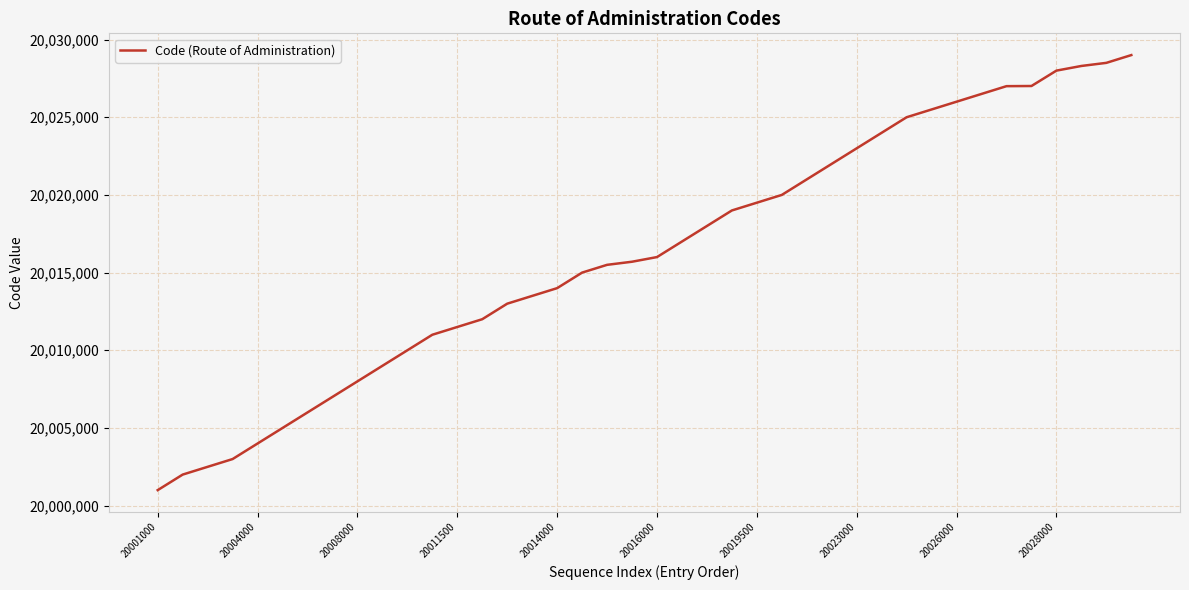

What is the smallest value displayed?

20001000